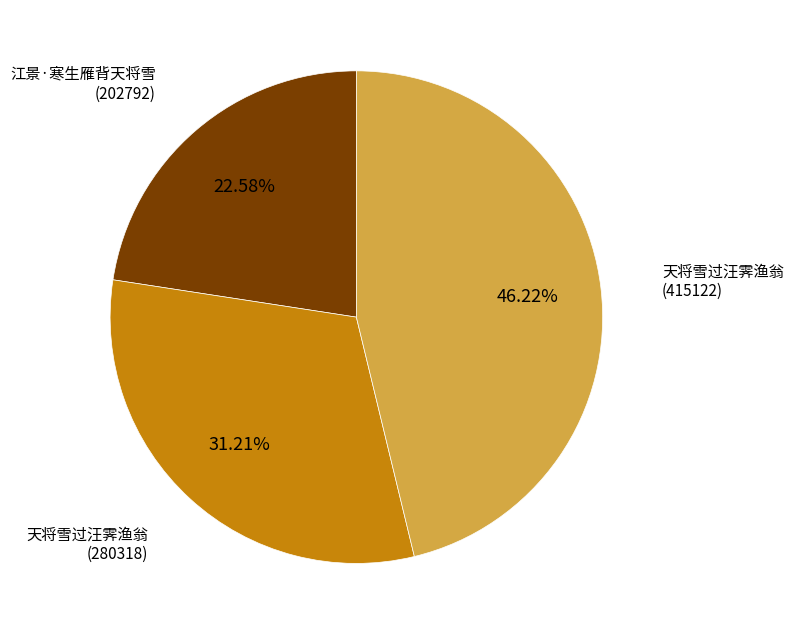

Do 天将雪过汪霁渔翁 (280318) and 天将雪过汪霁渔翁 (415122) together represent more than half of the pie?

Yes